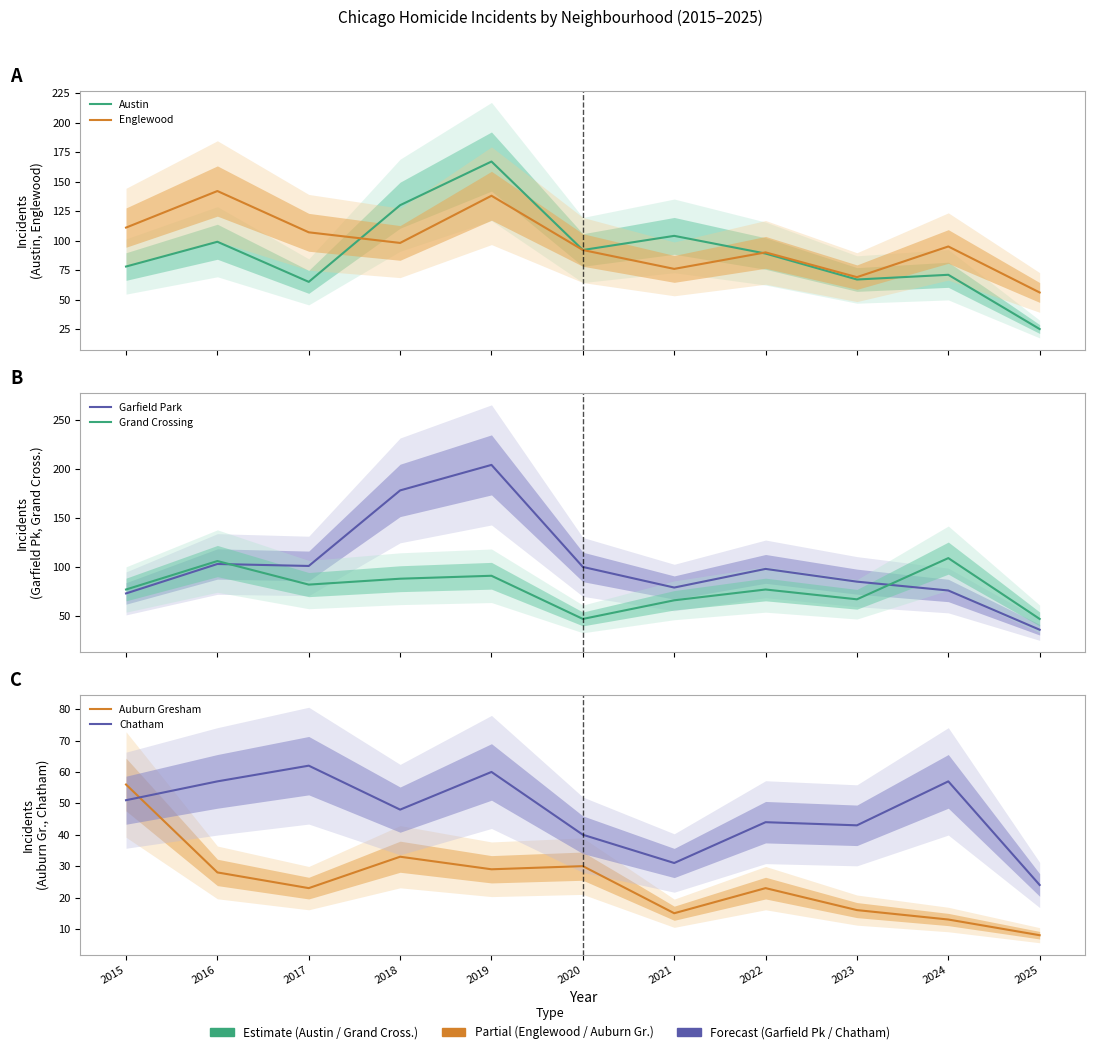

What is the value of the Austin point at the 10th from the left?

71